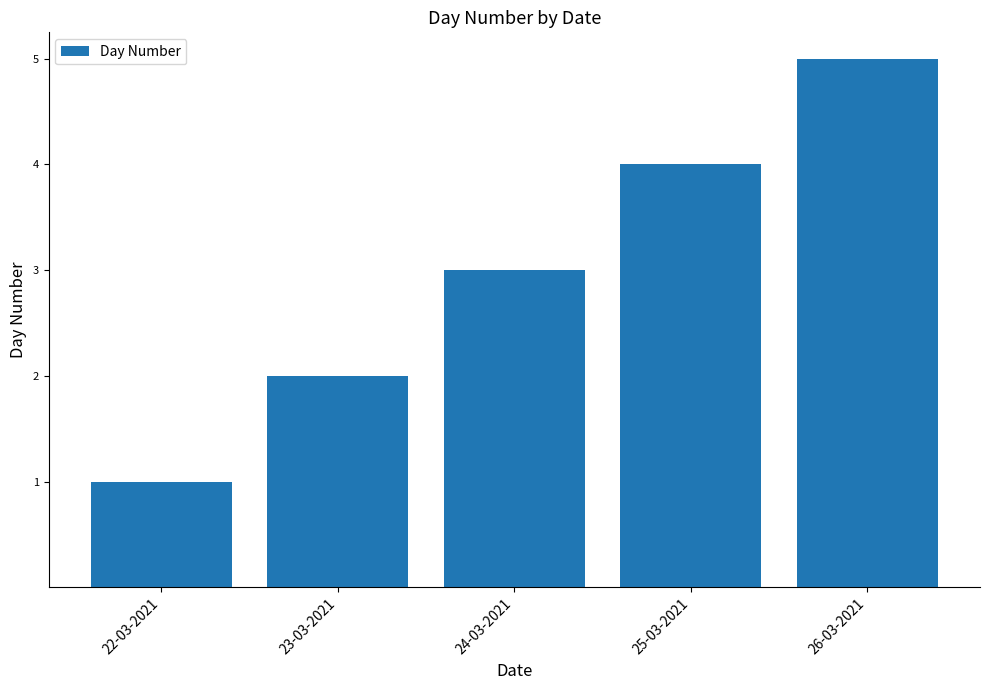

Which has a higher value, 22-03-2021 or 23-03-2021?

23-03-2021